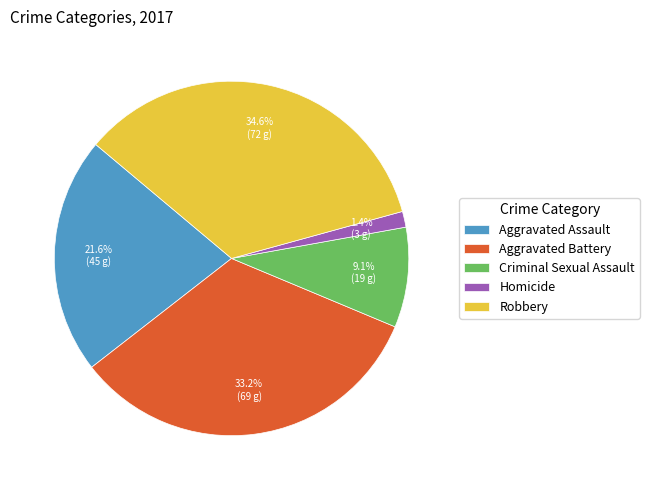

Count the number of slices in the pie.

5